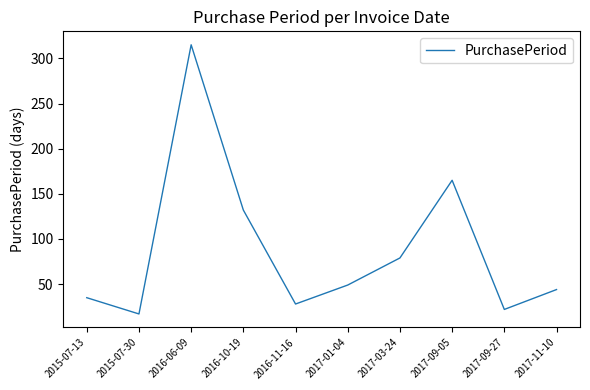

What position from the left is 2017-03-24?

7